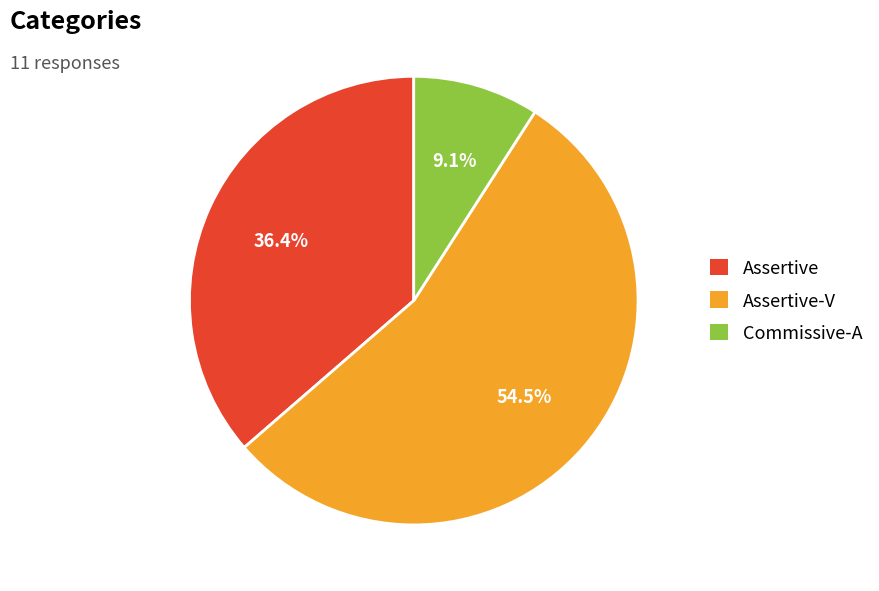

The Commissive-A slice represents 9% of the pie. True or false?

True